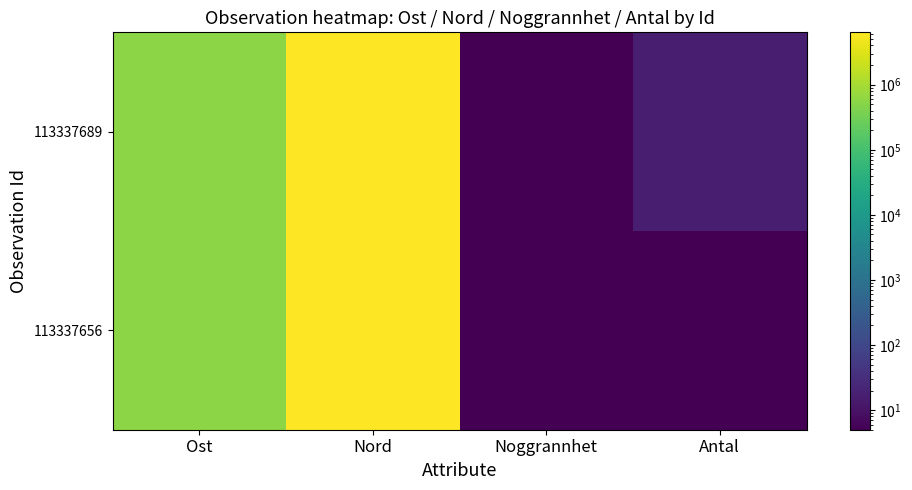

Rank the series by their maximum value, from lowest to highest.

113337656, 113337689